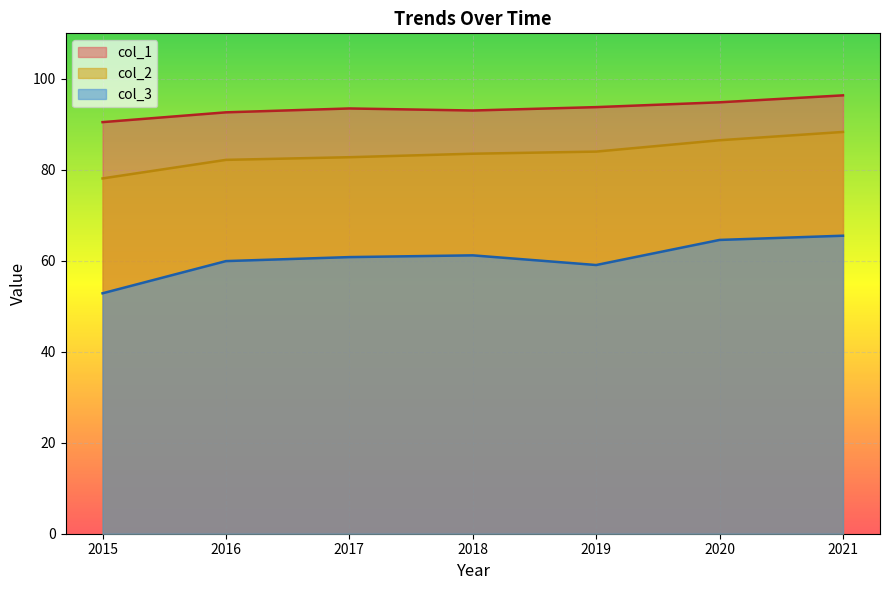

What is the approximate value of col_1 at 2018?

93.0